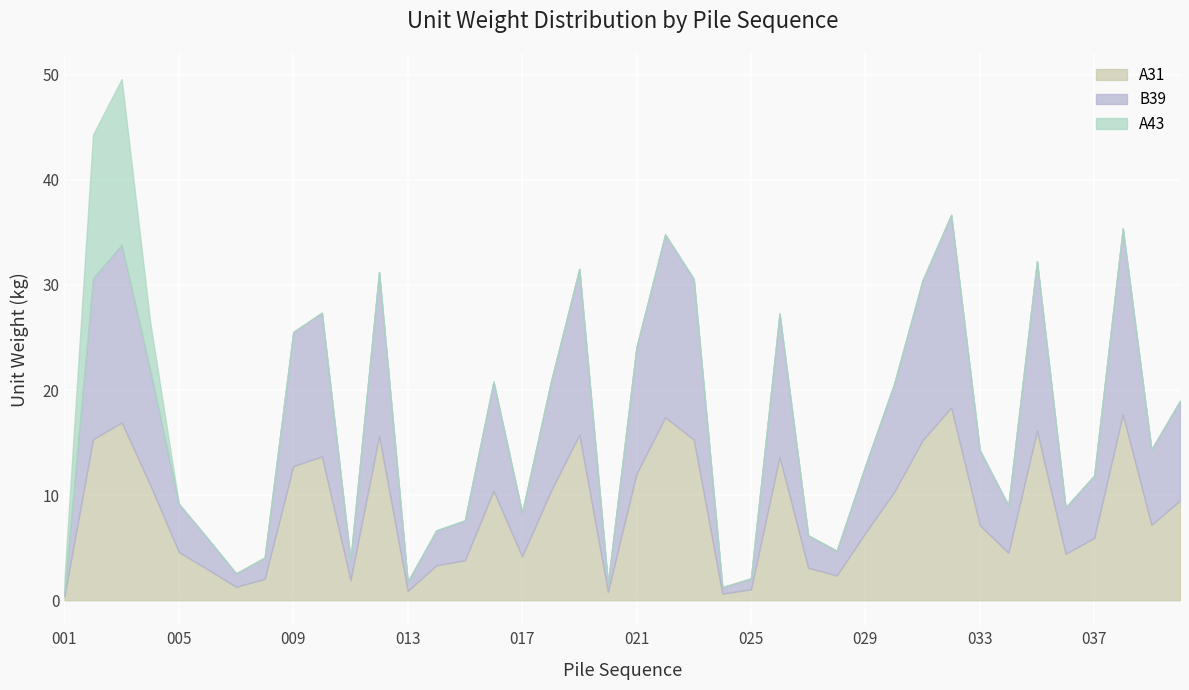

Count the number of categories in the chart.

40